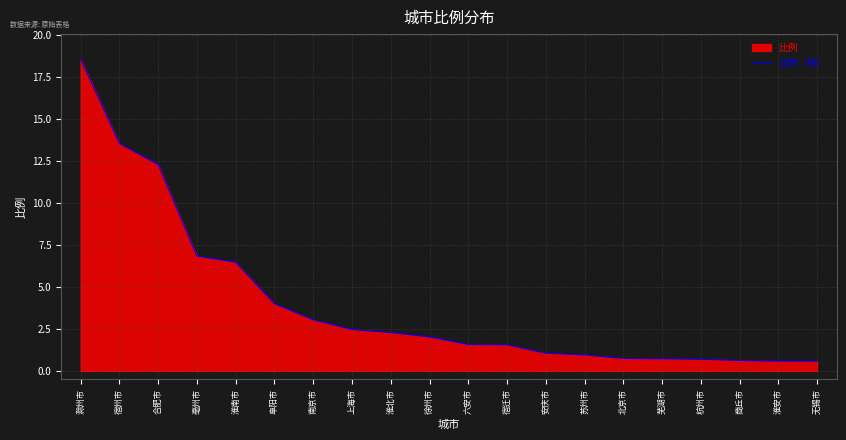

Reading left to right, transcribe all the data shown in this chart.

18.5	13.5	12.3	6.8	6.5	4.0	3.0	2.5	2.3	2.0	1.6	1.6	1.1	0.9	0.7	0.7	0.7	0.6	0.6	0.6